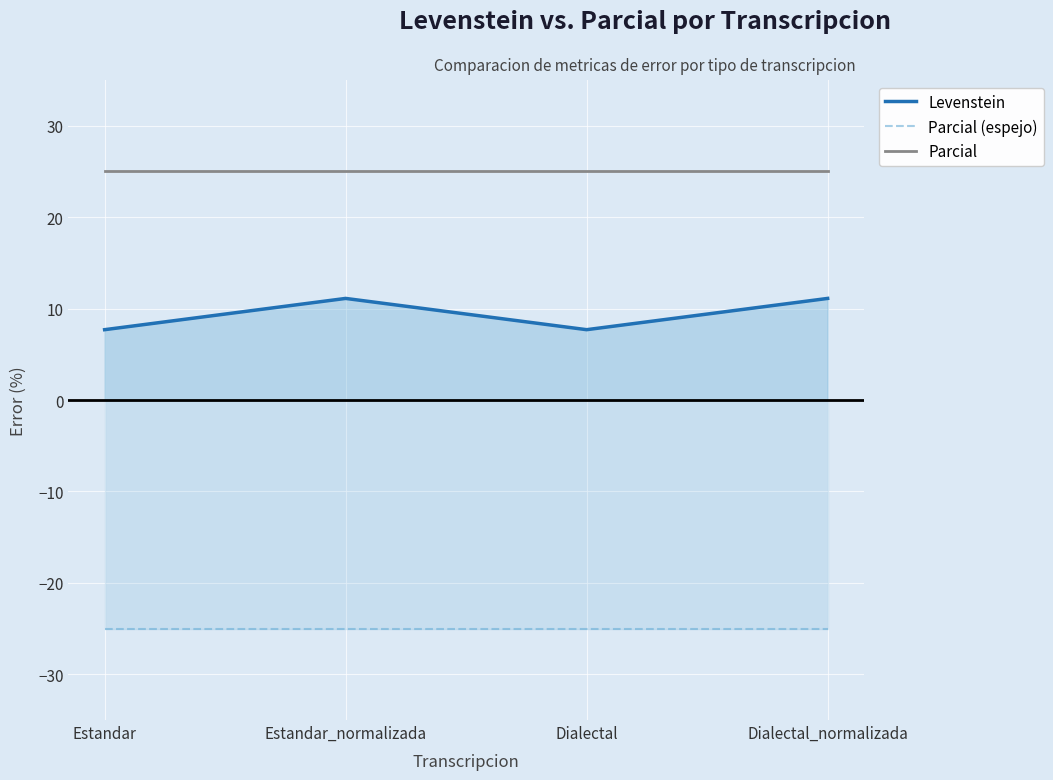

What is the sum of the Parcial (espejo) values at Estandar_normalizada and Dialectal?

-50.0